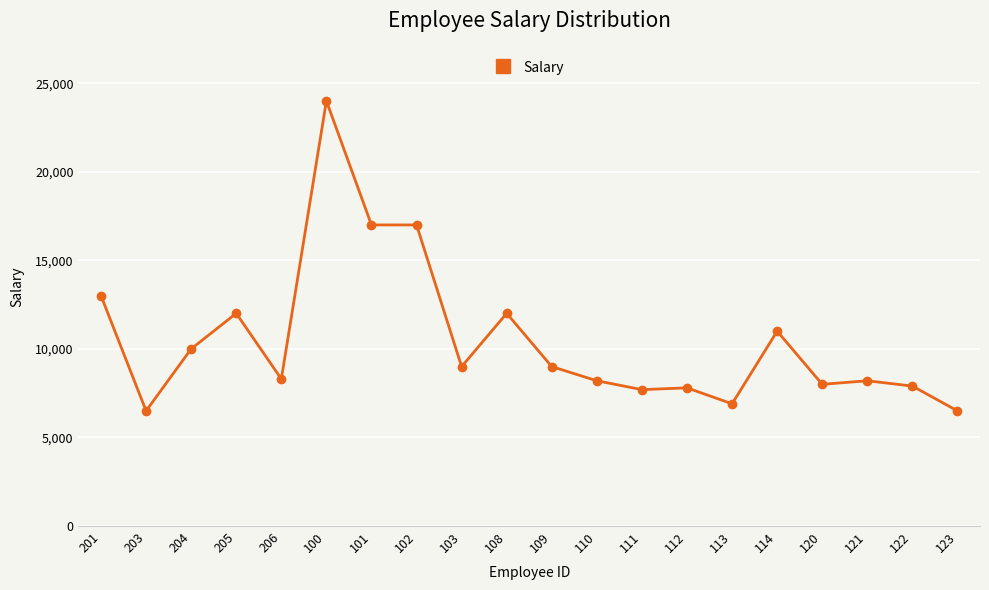

What position from the left is 102?

8